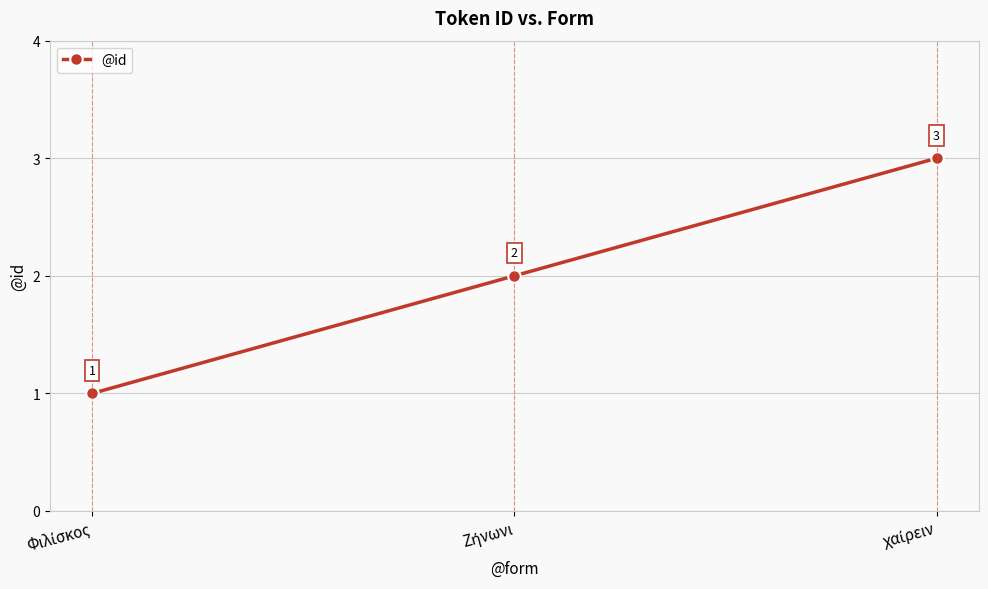

What is the sum of all values?

6